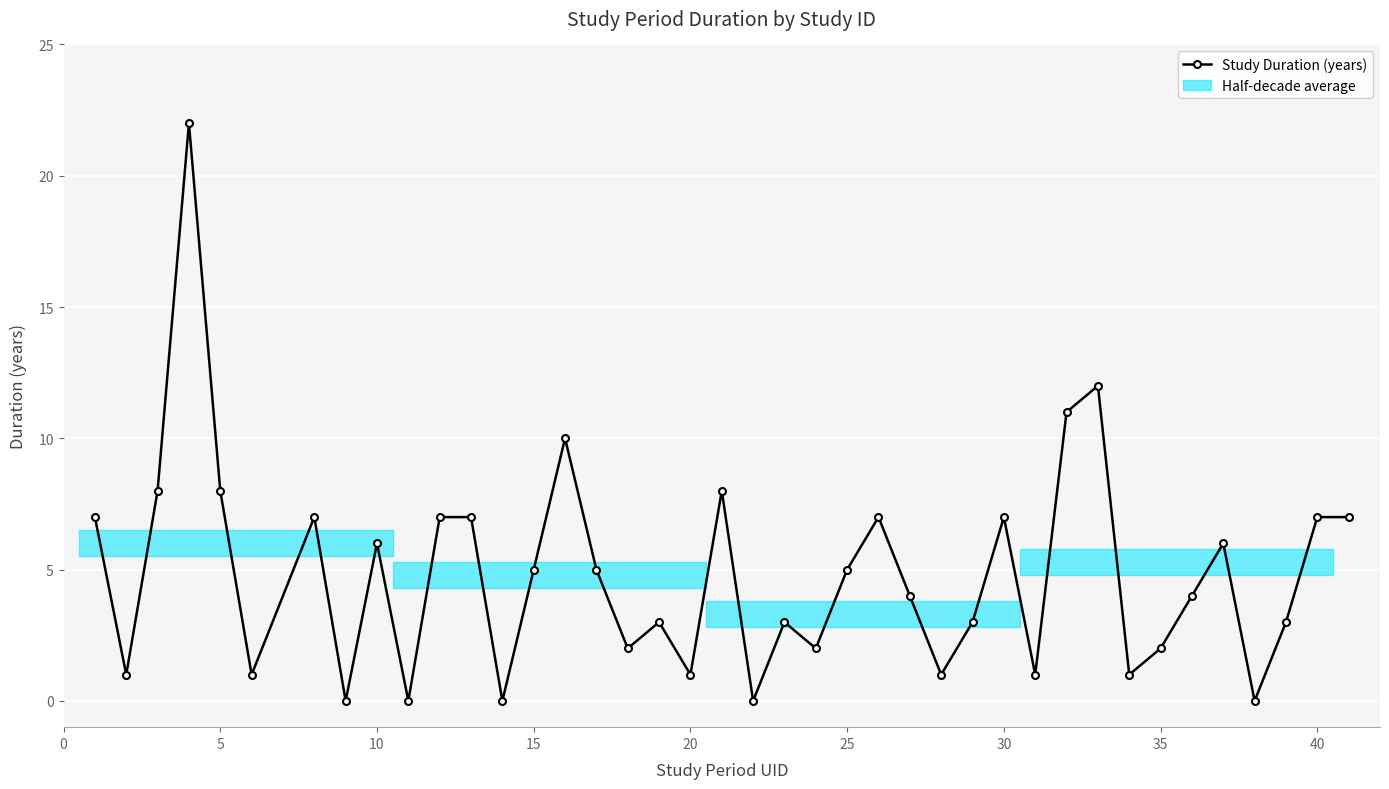

True or false: there are more than 0 points higher than both neighbors.

True